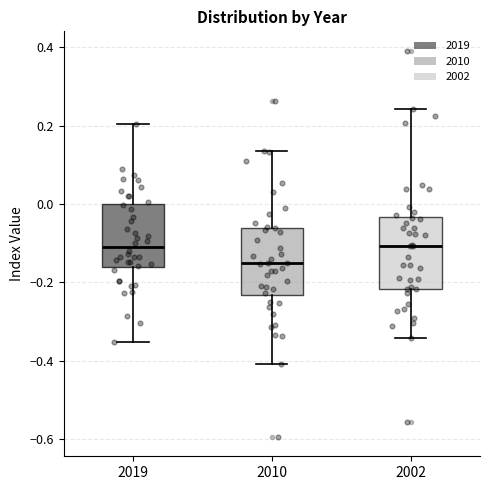

Which box's median line is the lowest?

2010